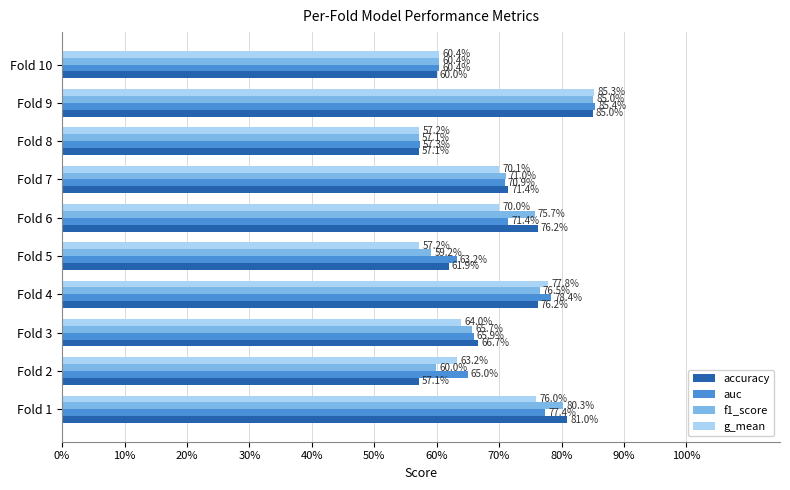

What are all the series names shown in the legend?

accuracy, auc, f1_score, g_mean